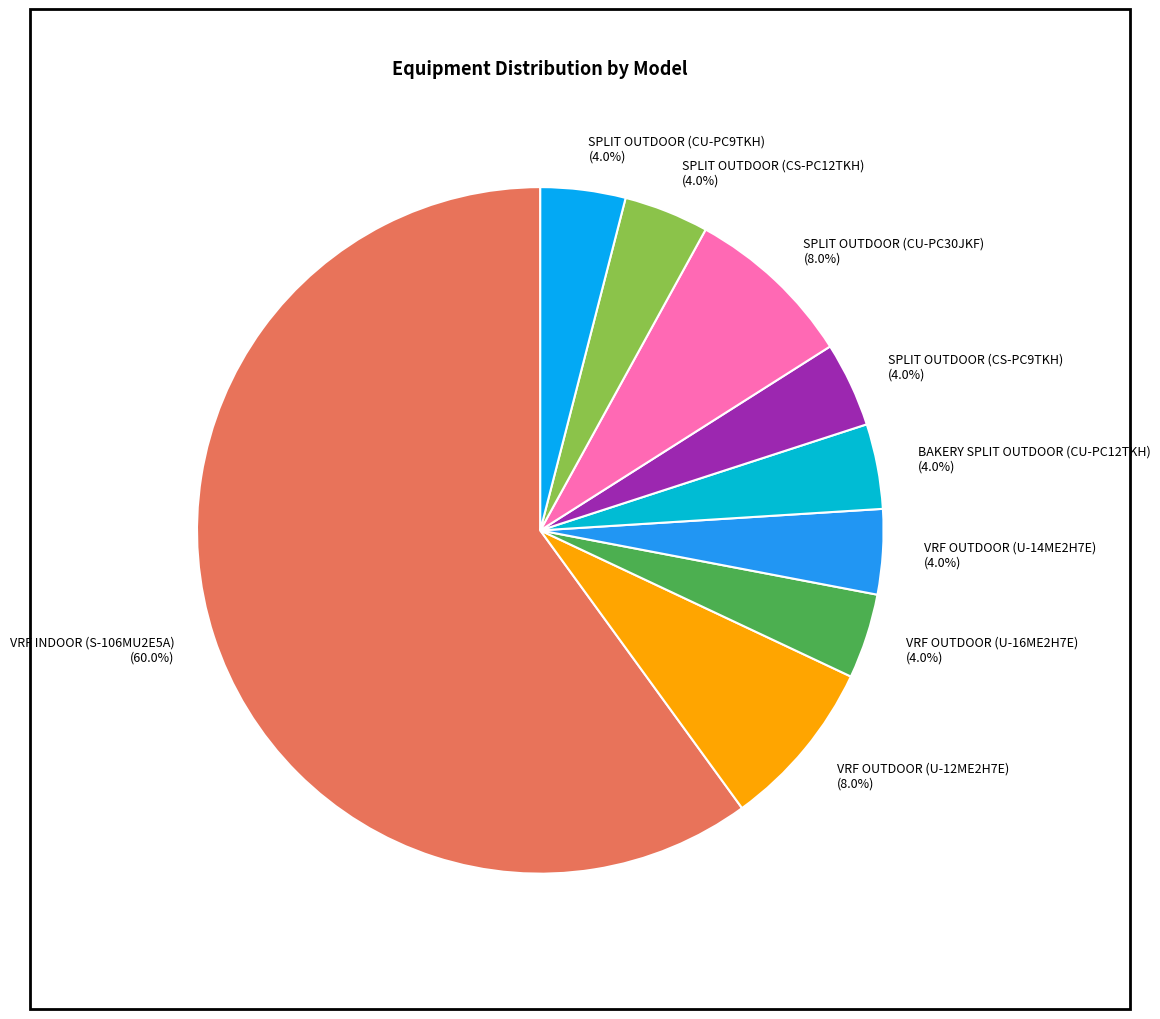

Is VRF OUTDOOR (U-14ME2H7E) the majority of the pie?

No